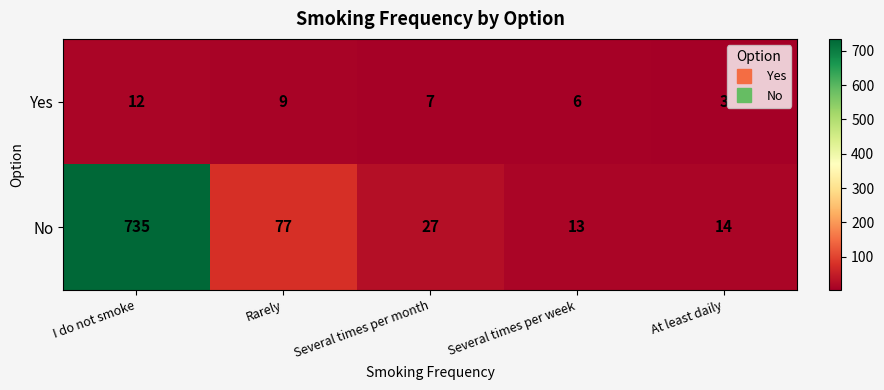

What is the spread (max minus min) of values at I do not smoke?

723